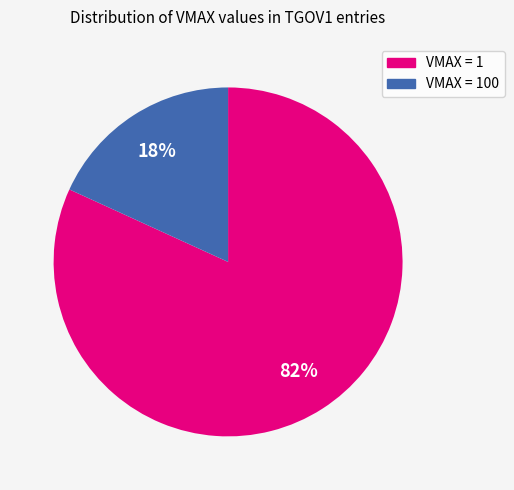

To the nearest percent, what is the difference between the largest and smallest slice percentages?

64%